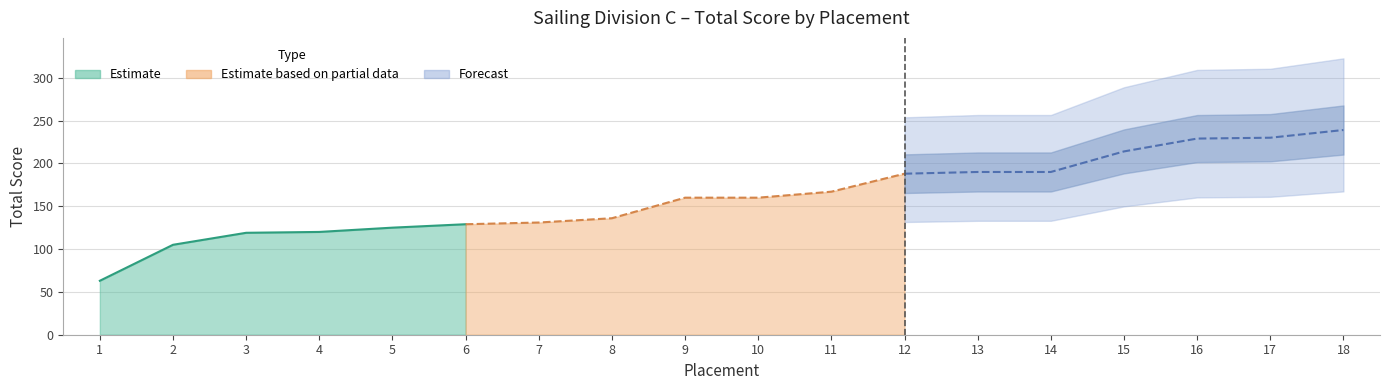

What is the change in value from 1 to 8?

+73